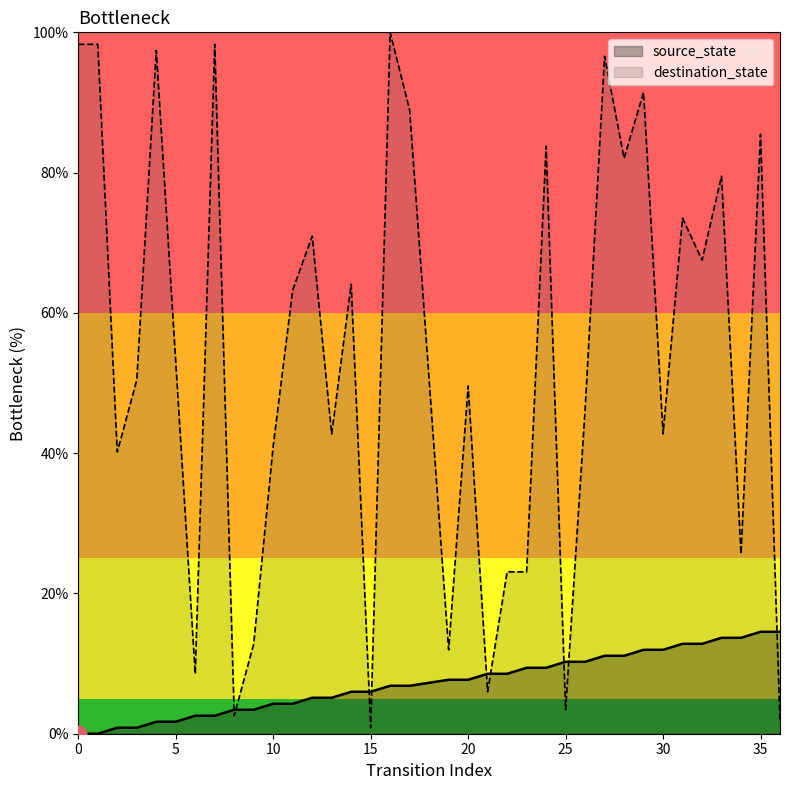

Which series has the largest total across all categories?

destination_state